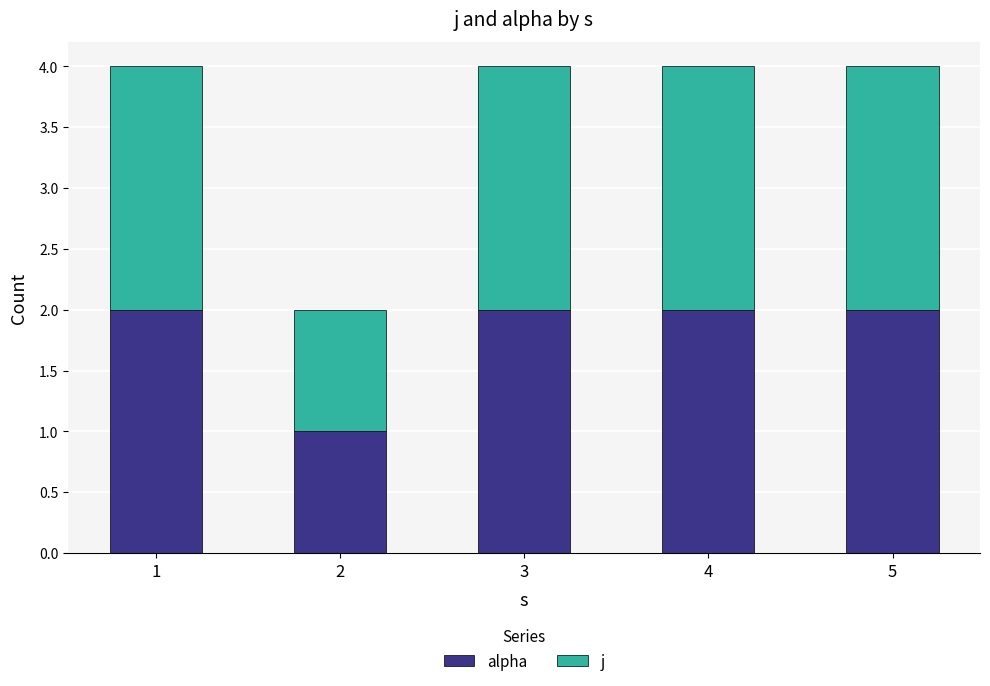

Reading left to right, what are the values for alpha?

1=2	2=1	3=2	4=2	5=2